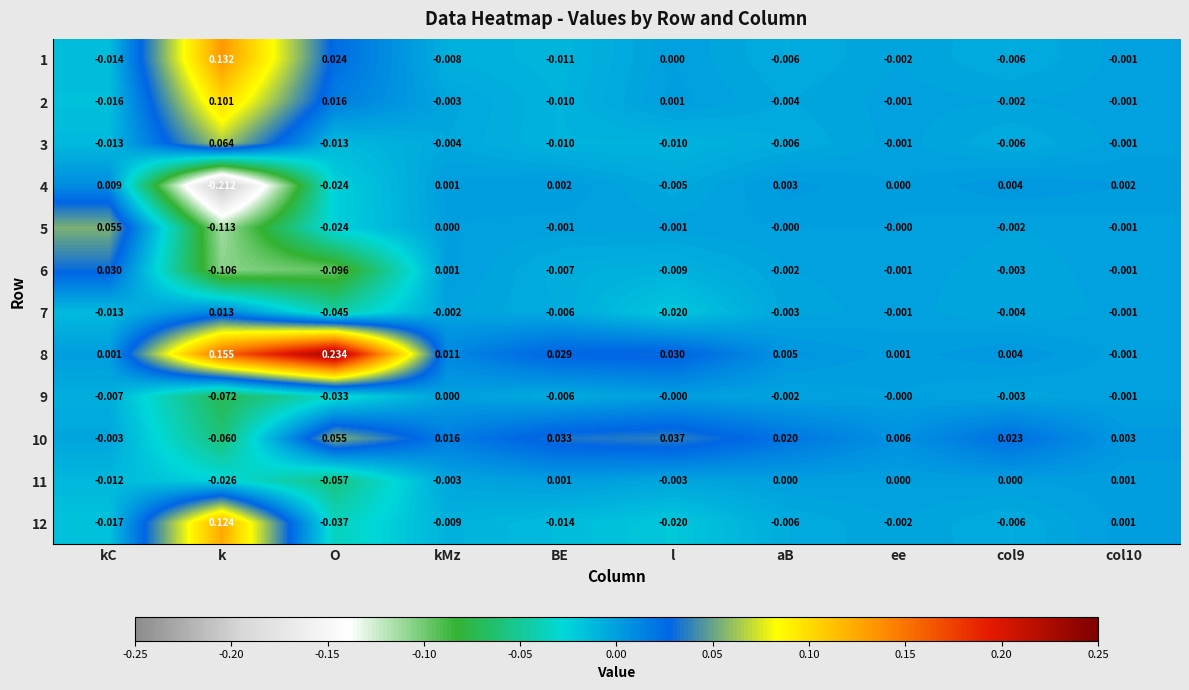

Which series has the largest total across all categories?

8